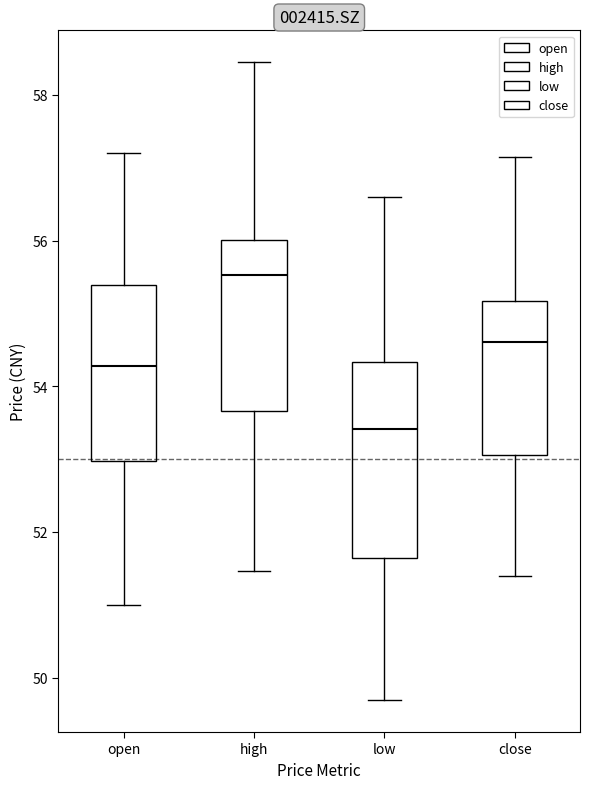

Which box's median line is the highest?

high